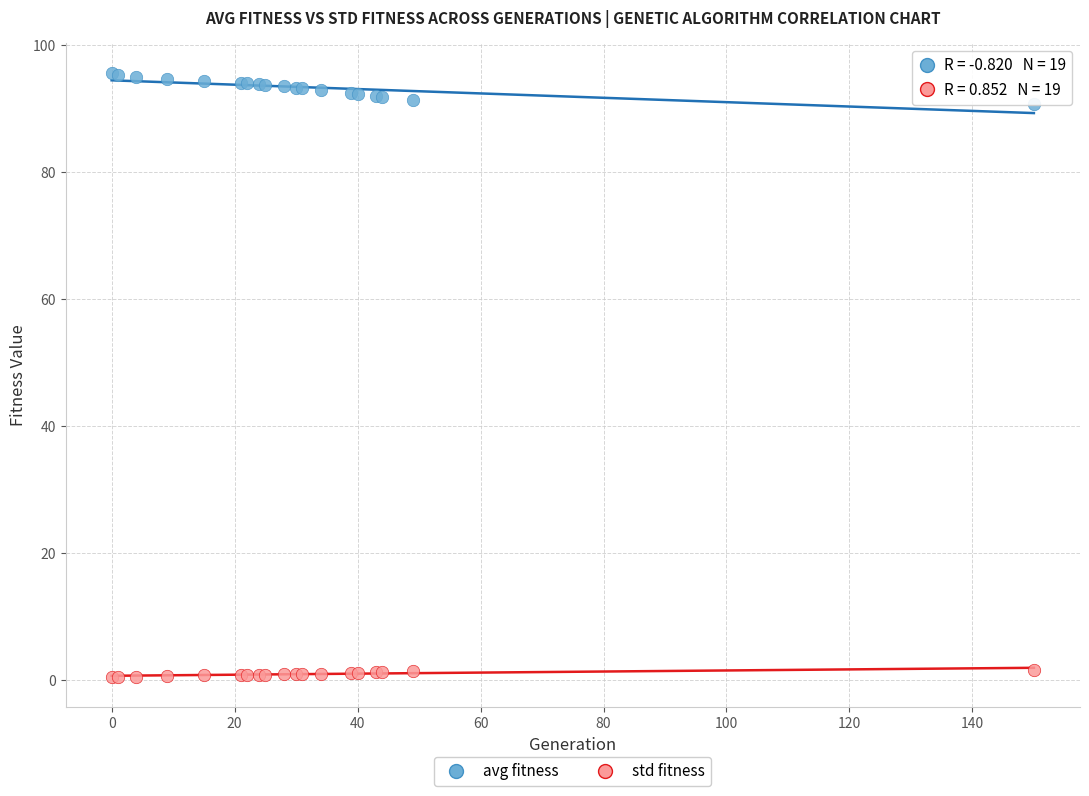

Which series reaches the minimum Y coordinate?

std fitness